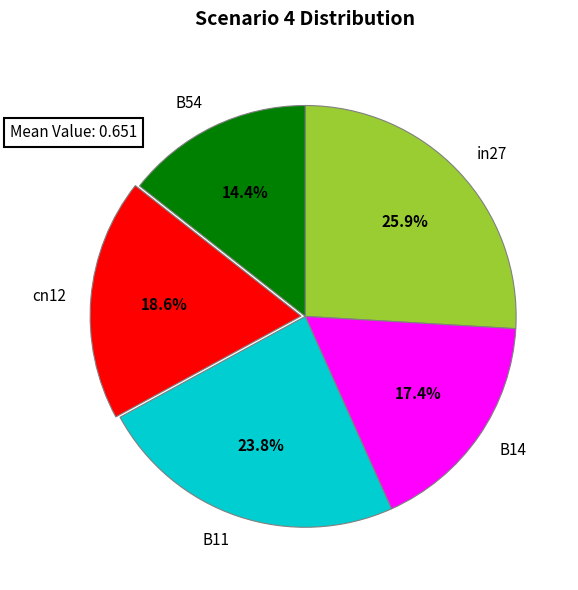

What percentage is the cn12 slice, to the nearest percent?

19%